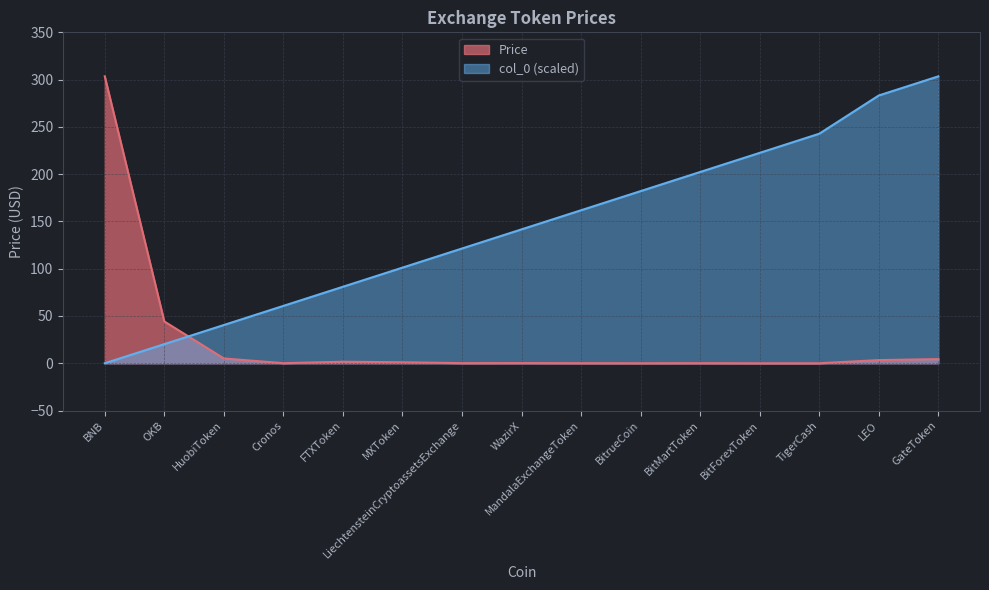

What is the label of the 11th point from the left?

BitMartToken